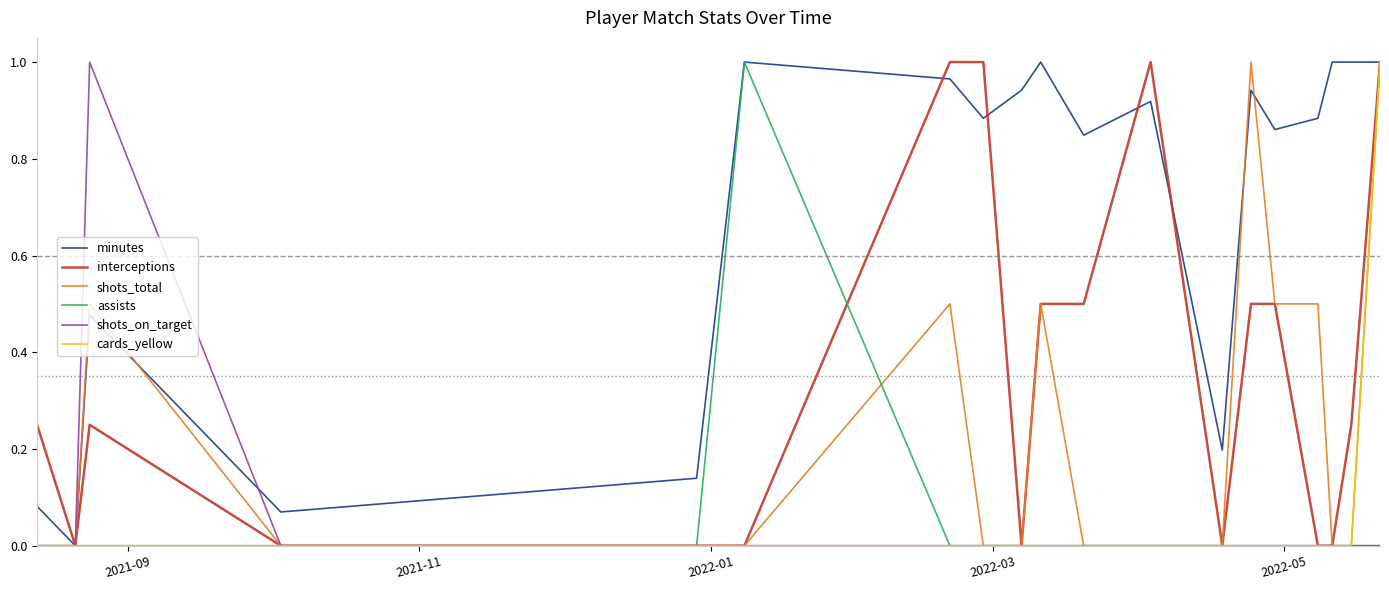

Which series has the largest total across all categories?

minutes